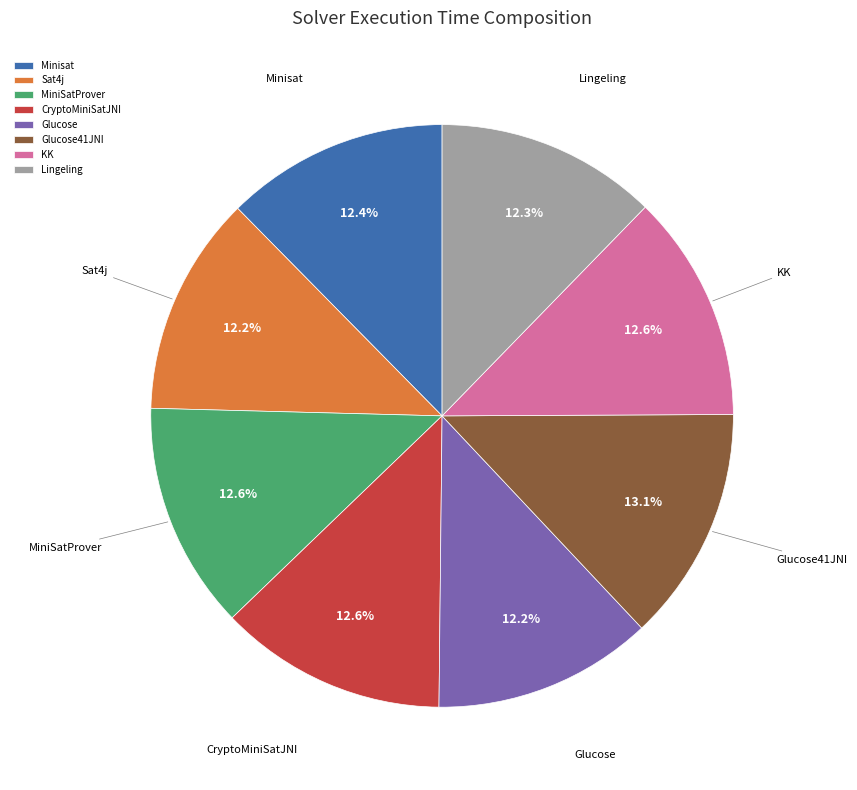

Does KK account for over 50% of the chart?

No